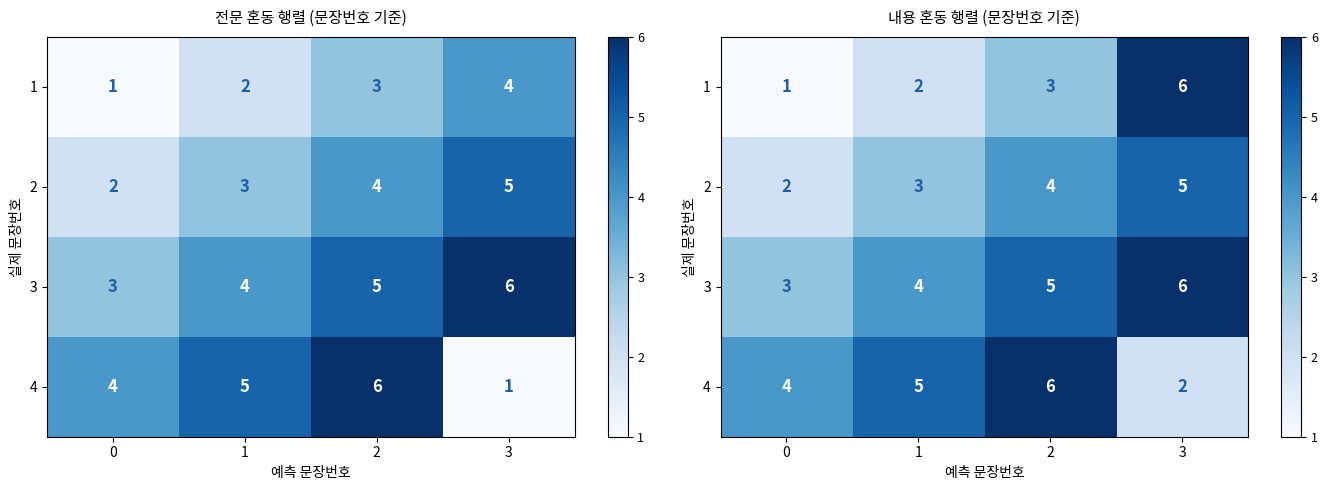

The 2 series shows 2 at 0. True or false?

True